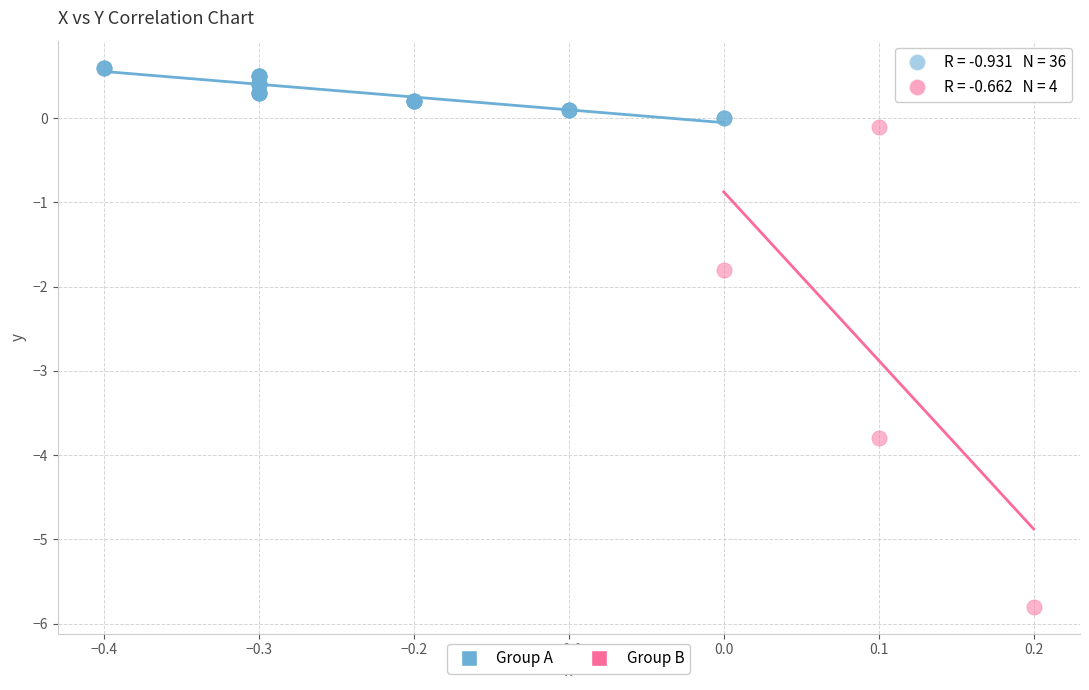

What are all the series names shown in the legend?

Group A, Group B